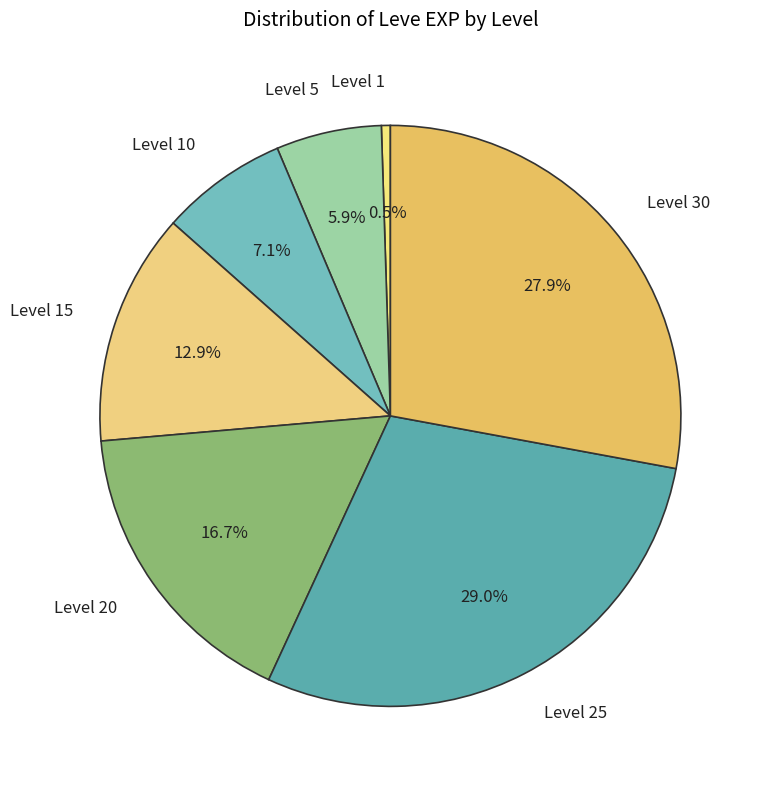

Which slice is the smallest?

Level 1